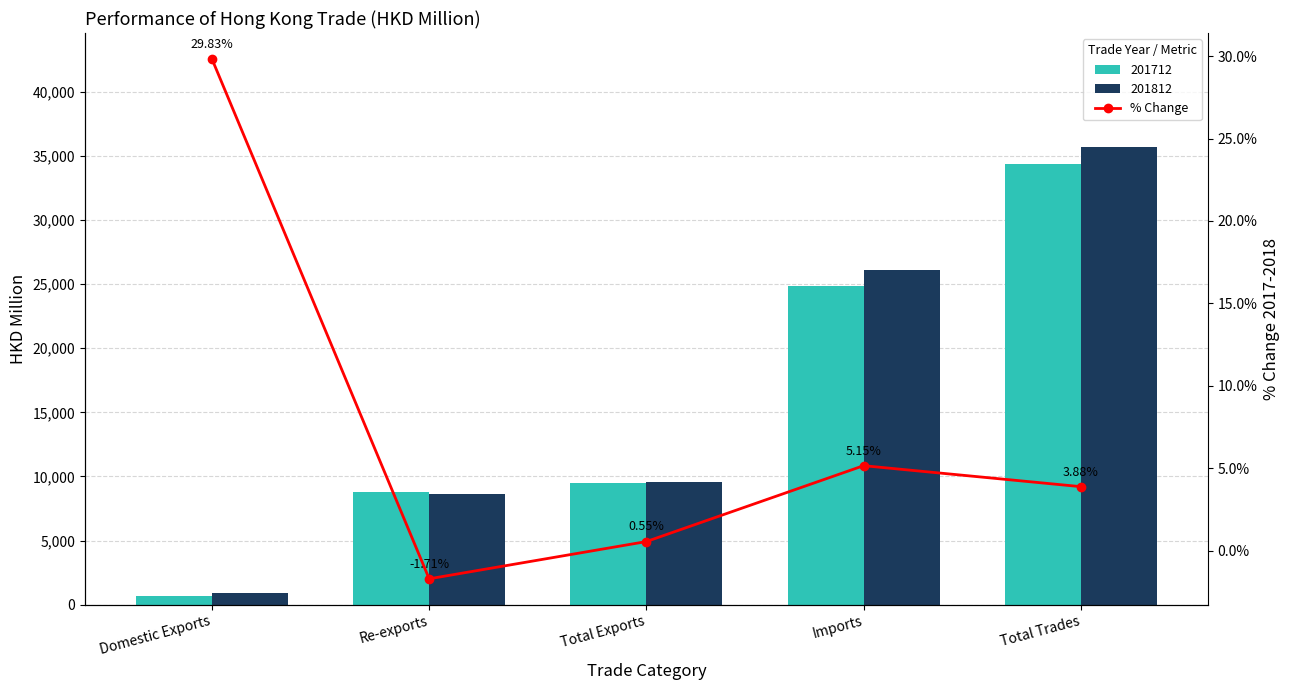

List the labels in order of value, smallest first.

Re-exports, Total Exports, Total Trades, Imports, Domestic Exports